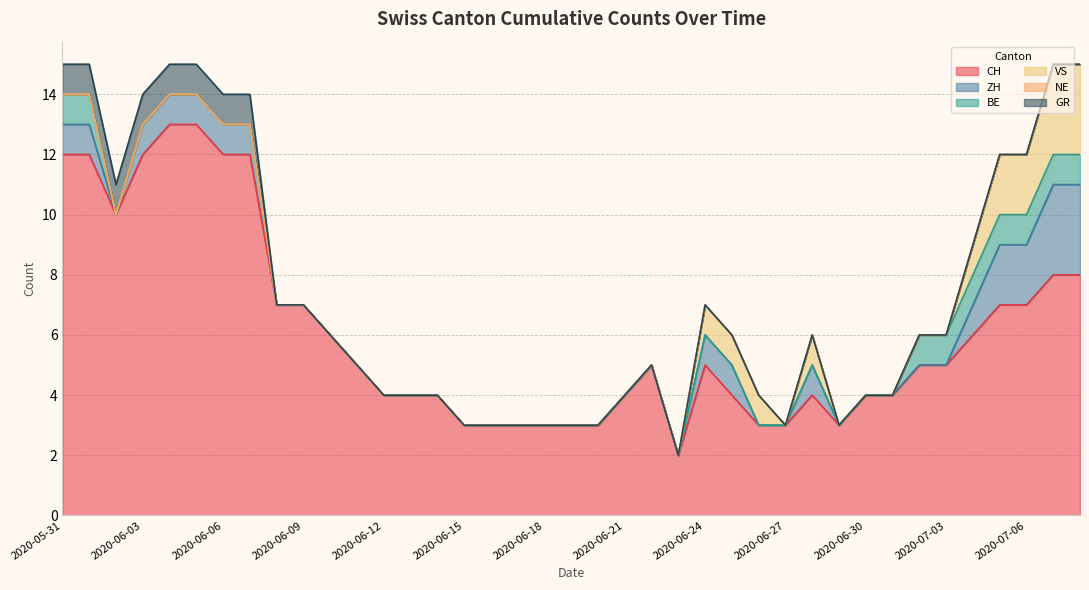

True or false: CH and VS intersect in this chart.

False